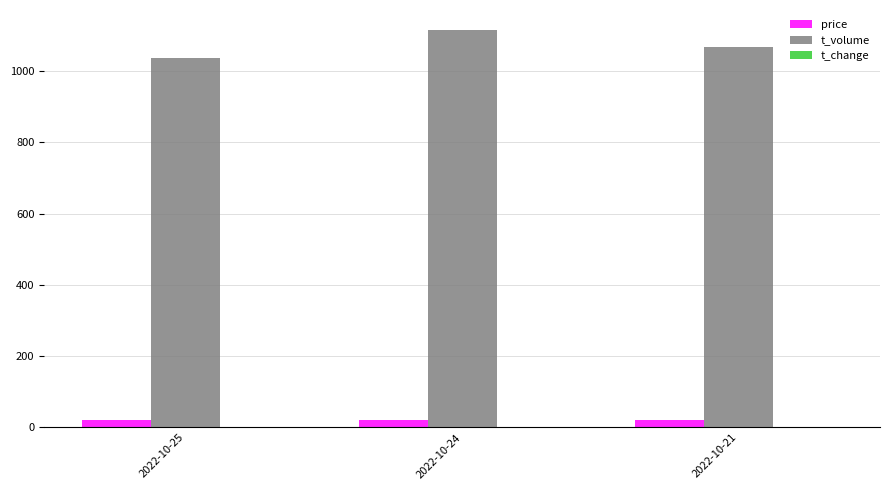

Does the chart contain stacked bars?

No